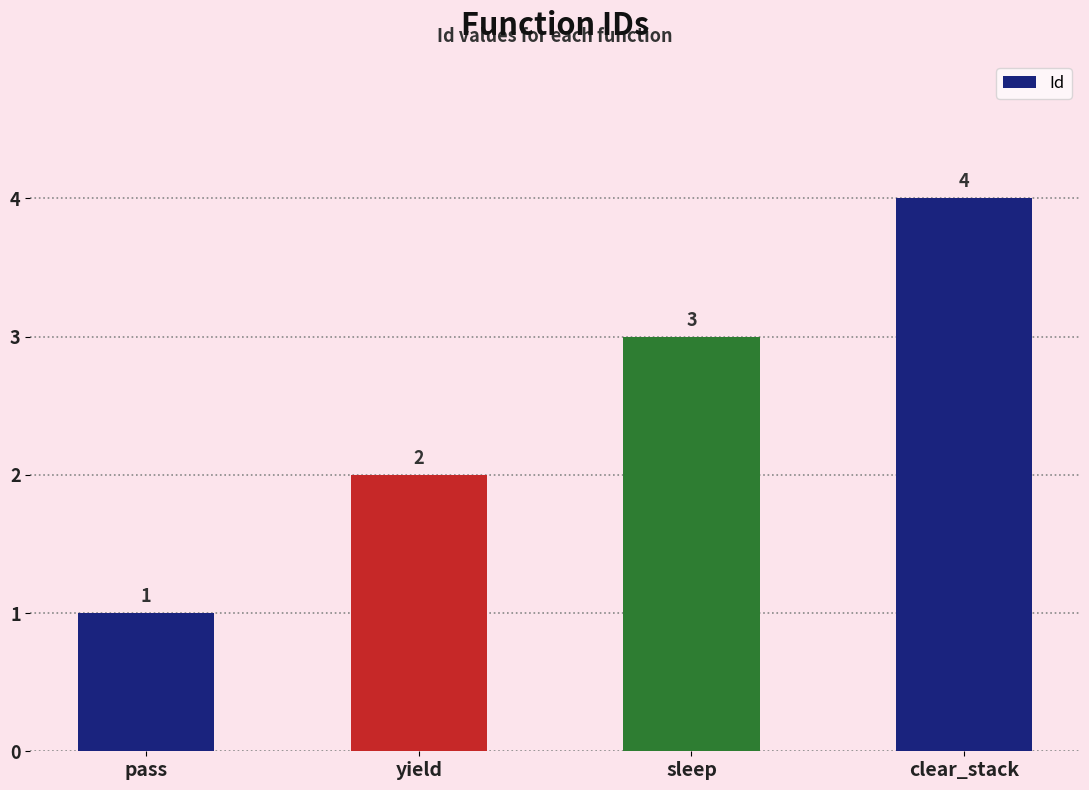

What is the ratio of the value at pass to the value at yield?

0.5